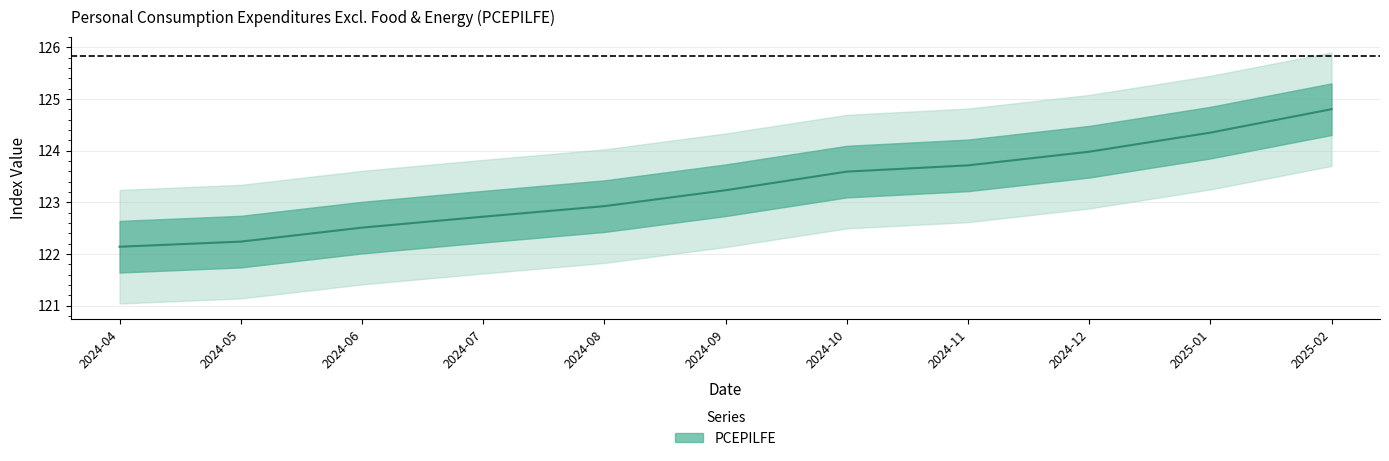

The value at 2025-02 is 79.3. True or false?

False